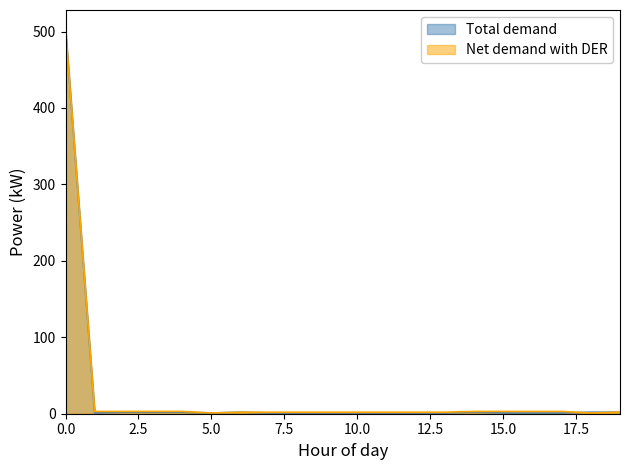

What is the highest value of the Net demand with DER series?

503